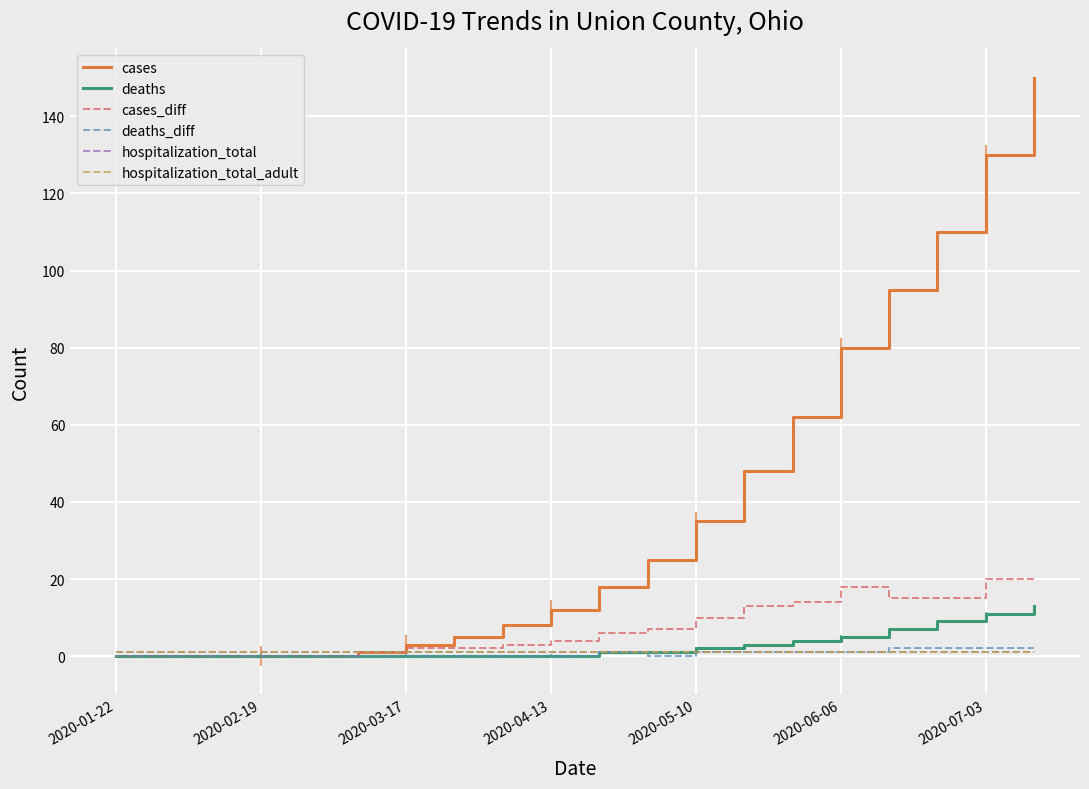

Which category has the lowest value in the hospitalization_total series?

2020-01-22